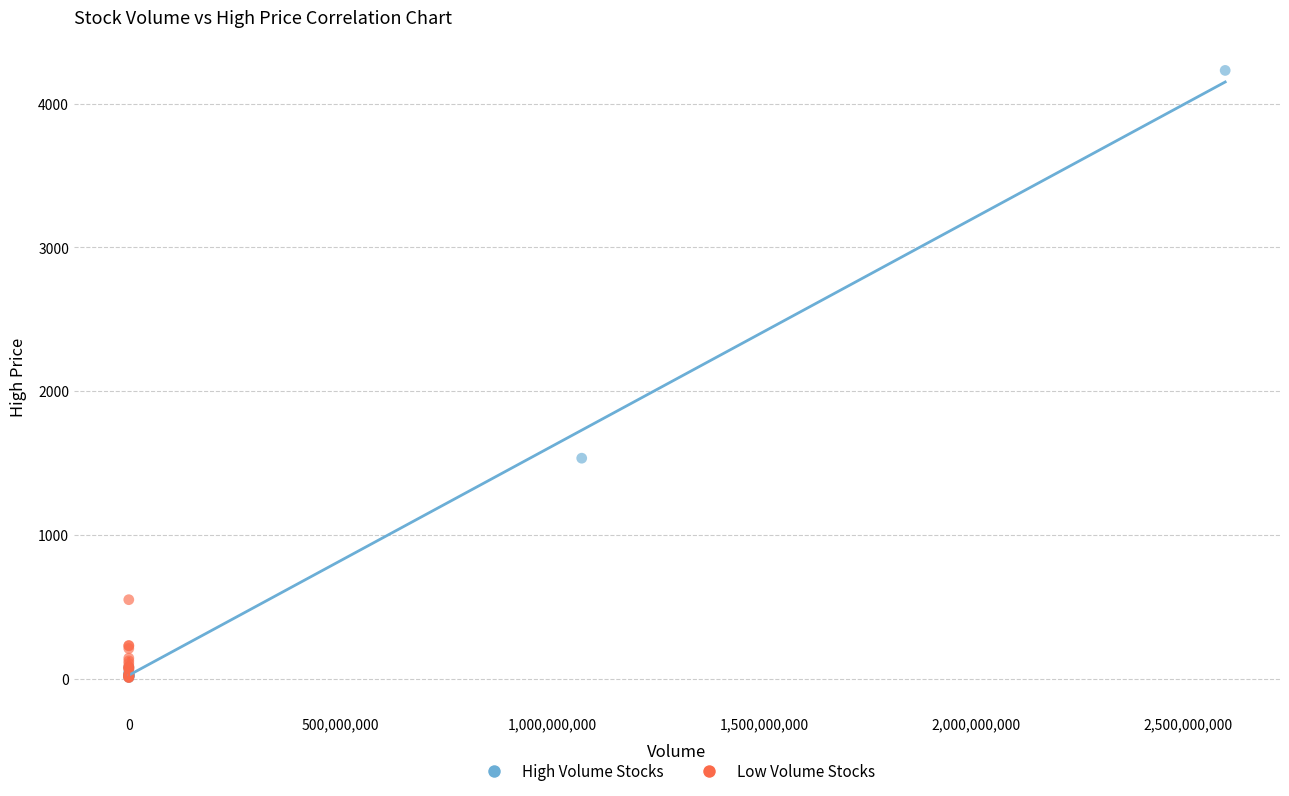

Which series contains the highest Y value?

High Volume Stocks